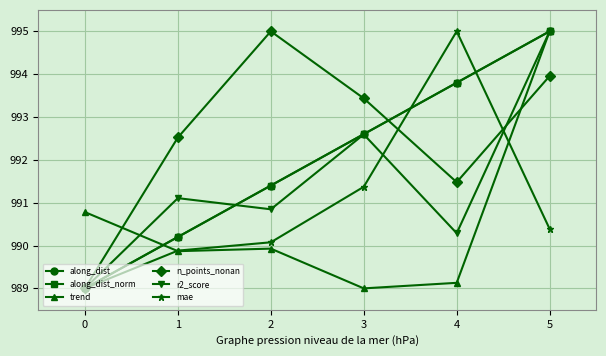

At which label is along_dist_norm closest to 992?

3